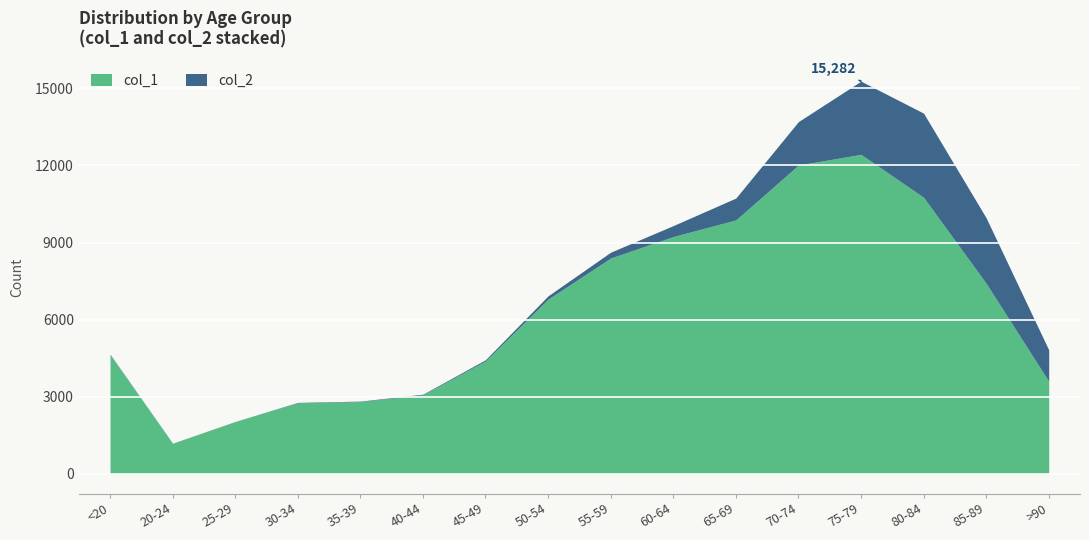

Which series has the largest range (max minus min)?

col_1